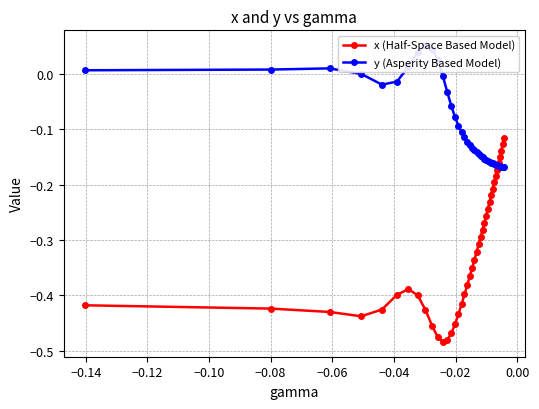

True or false: x (Half-Space Based Model) has more than 0 points higher than both neighbors.

True